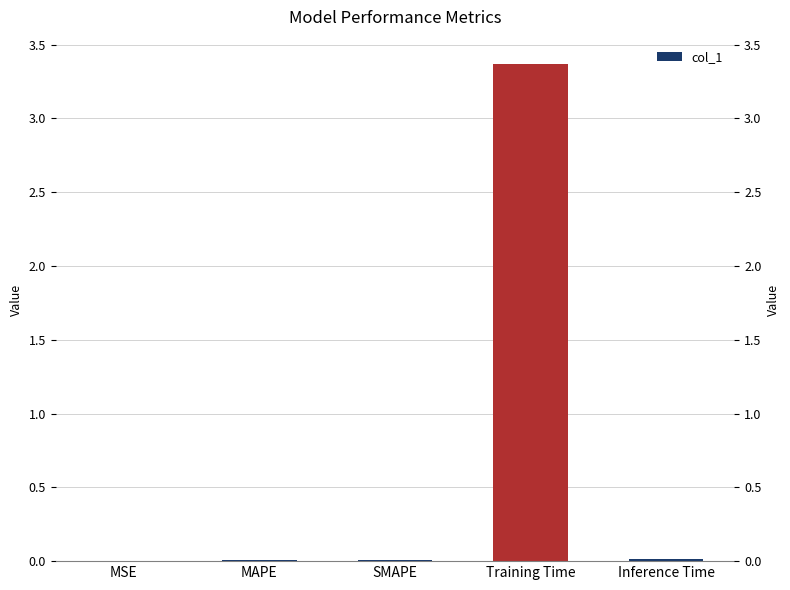

How many bars are there in total?

5